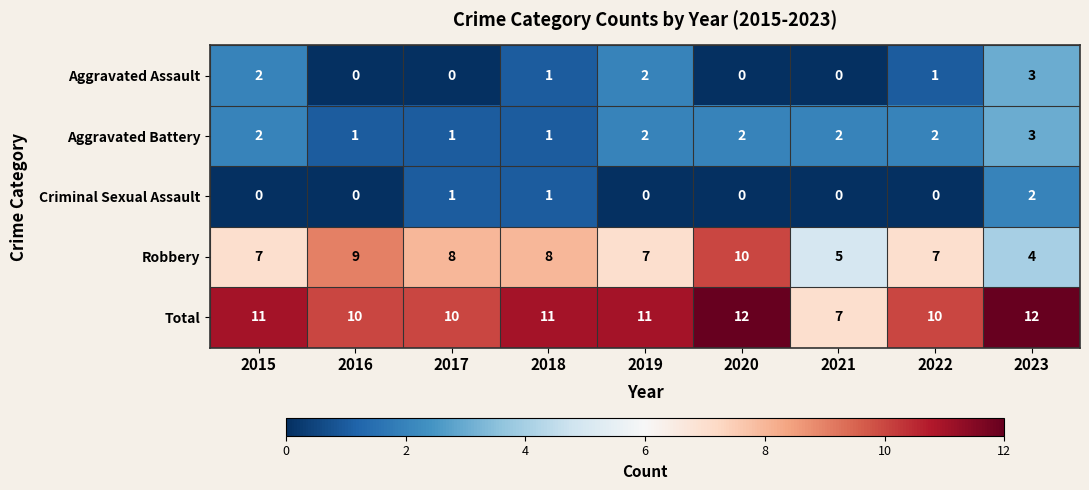

How many categories are shown in the chart?

9